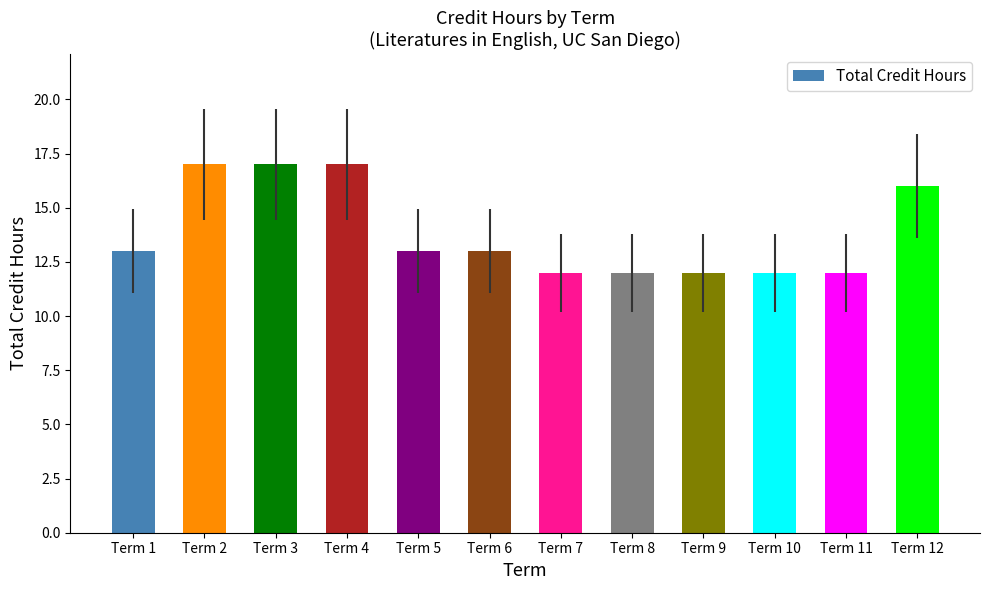

The value at Term 2 is 30. True or false?

False